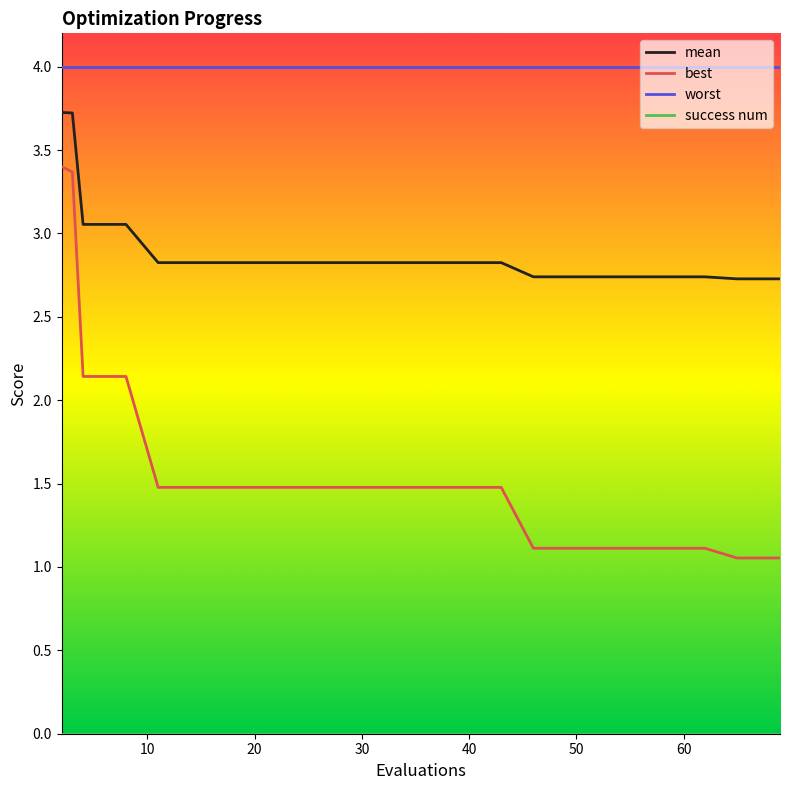

True or false: best and mean intersect in this chart.

False